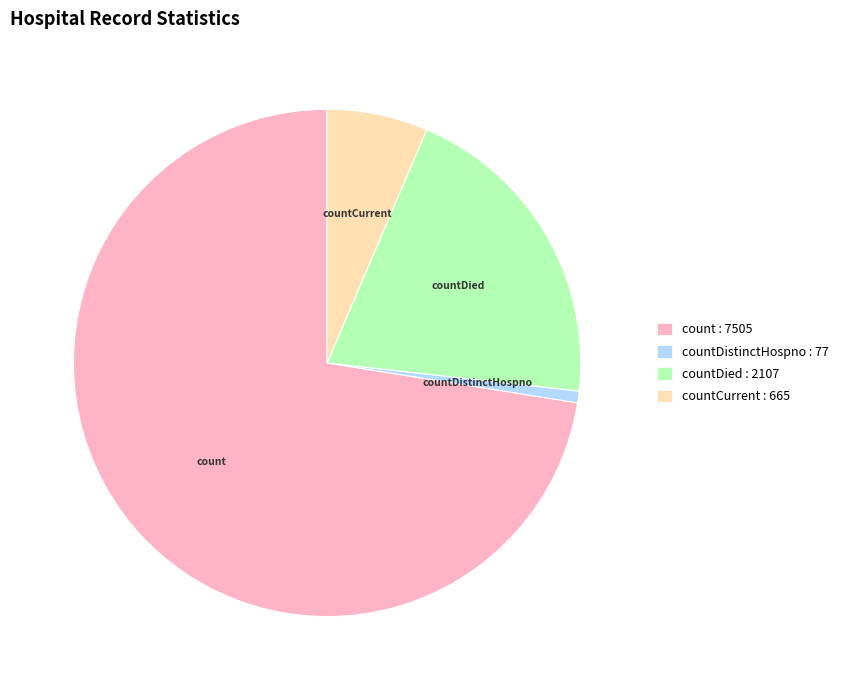

Does countDied account for over 50% of the chart?

No